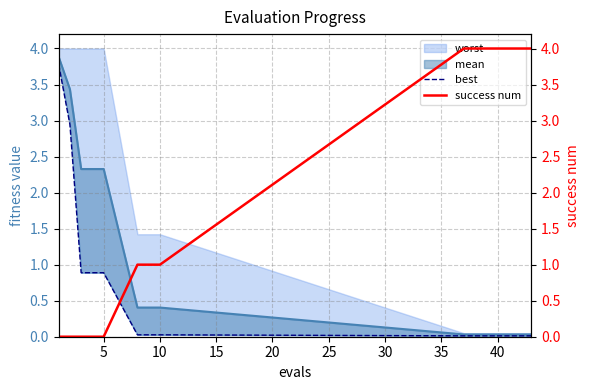

How many values in the success num series exceed 1?

7